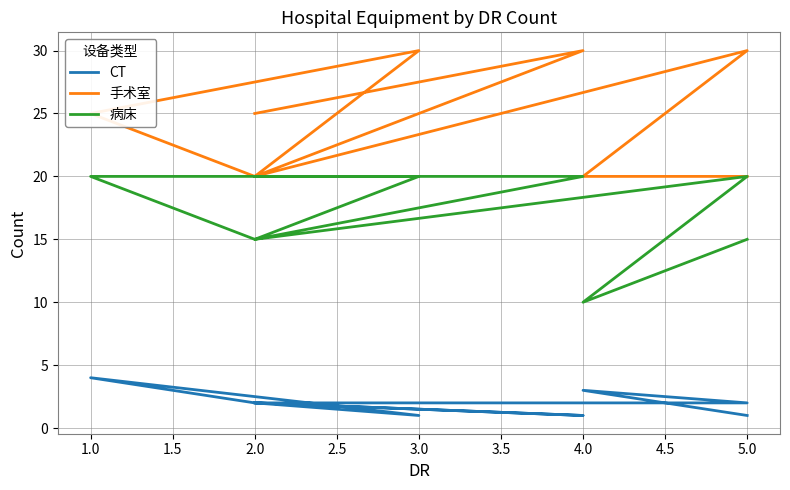

Where does the CT series first go above 2?

4.0